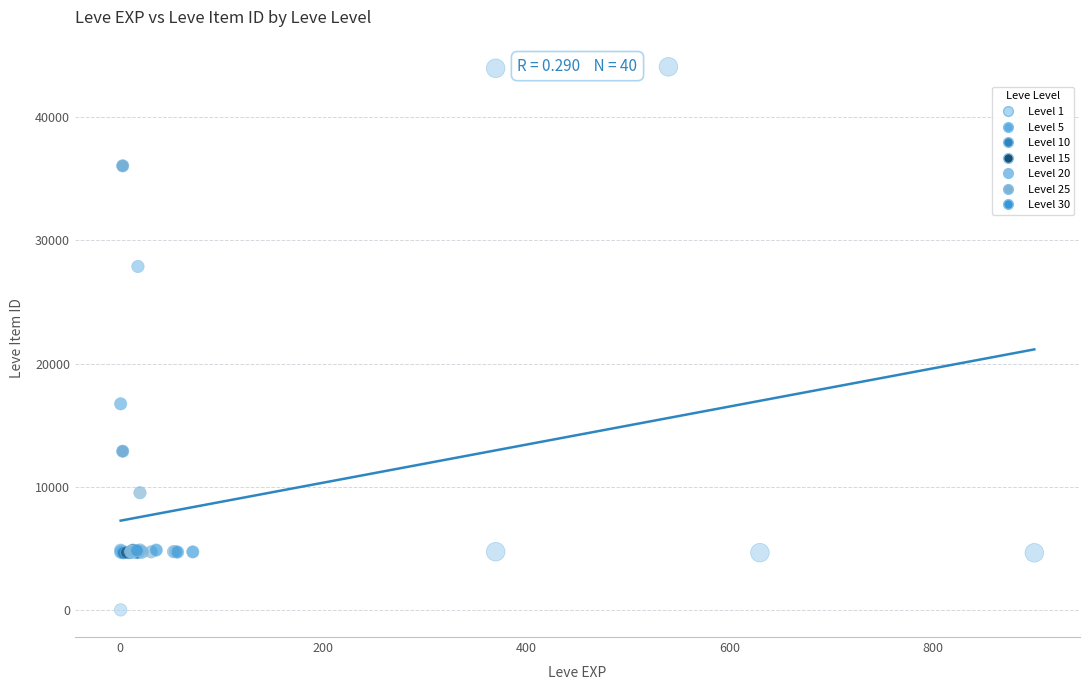

What are all the series names shown in the legend?

Level 1, Level 5, Level 10, Level 15, Level 20, Level 25, Level 30